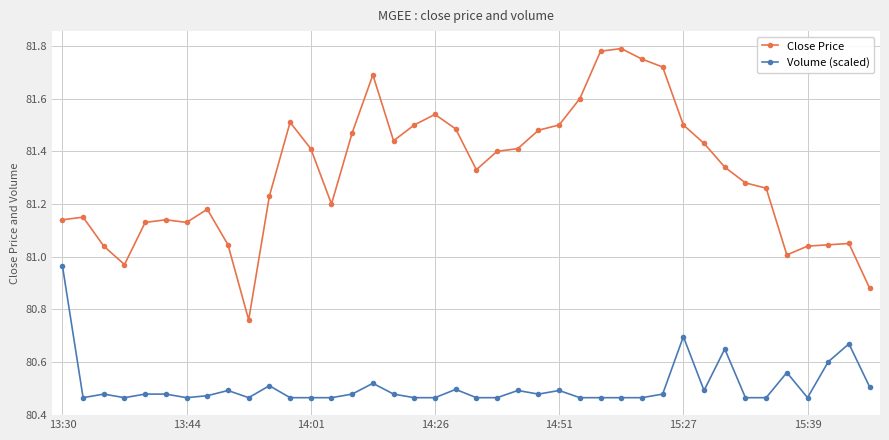

Which series has the widest spread of values?

Close Price